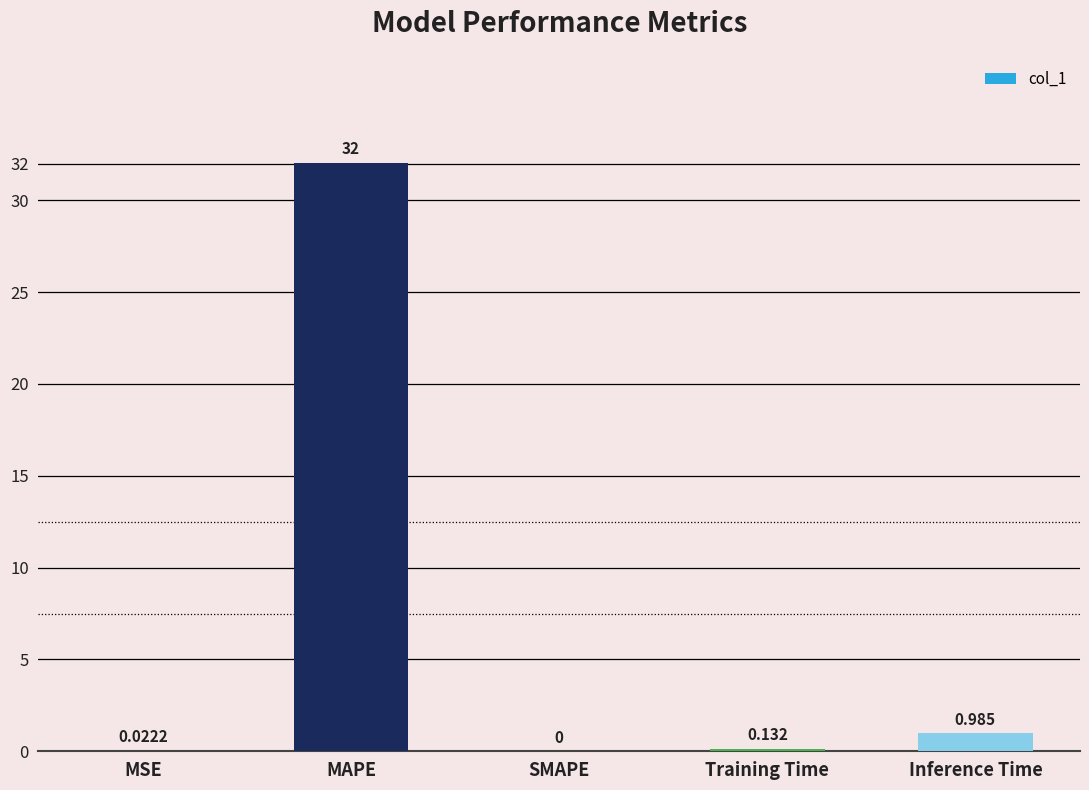

At which category does the chart reach its peak across all series?

MAPE